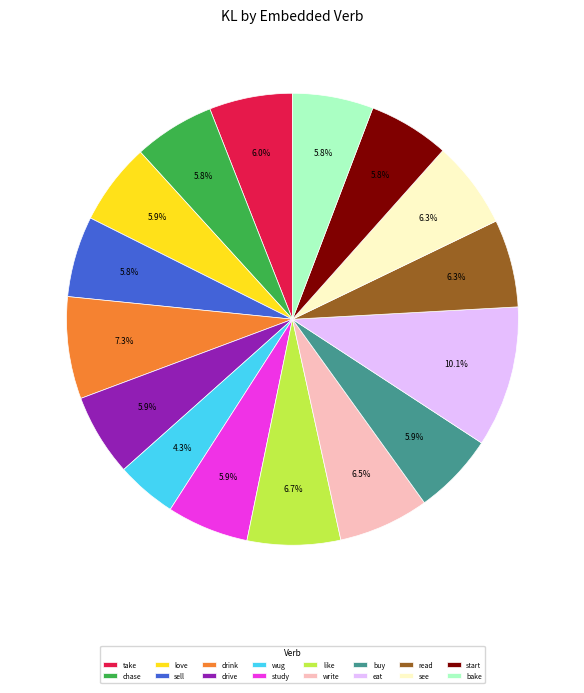

To the nearest percent, what portion does study represent?

6%